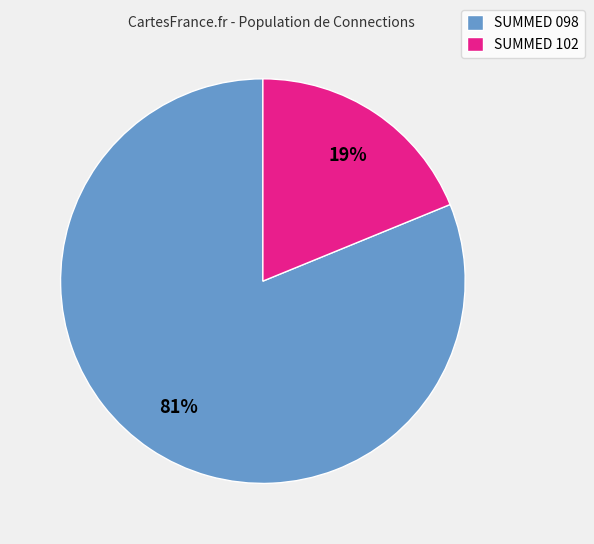

To the nearest percent, what is the average slice percentage?

50%